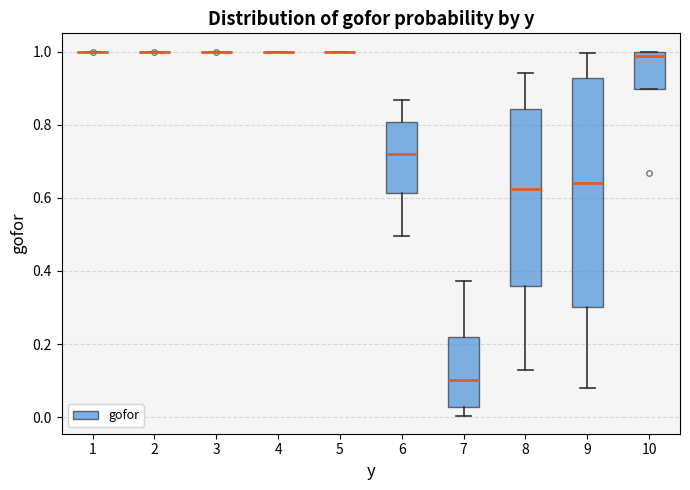

Which box is the tallest, from its lower edge to its upper edge?

9